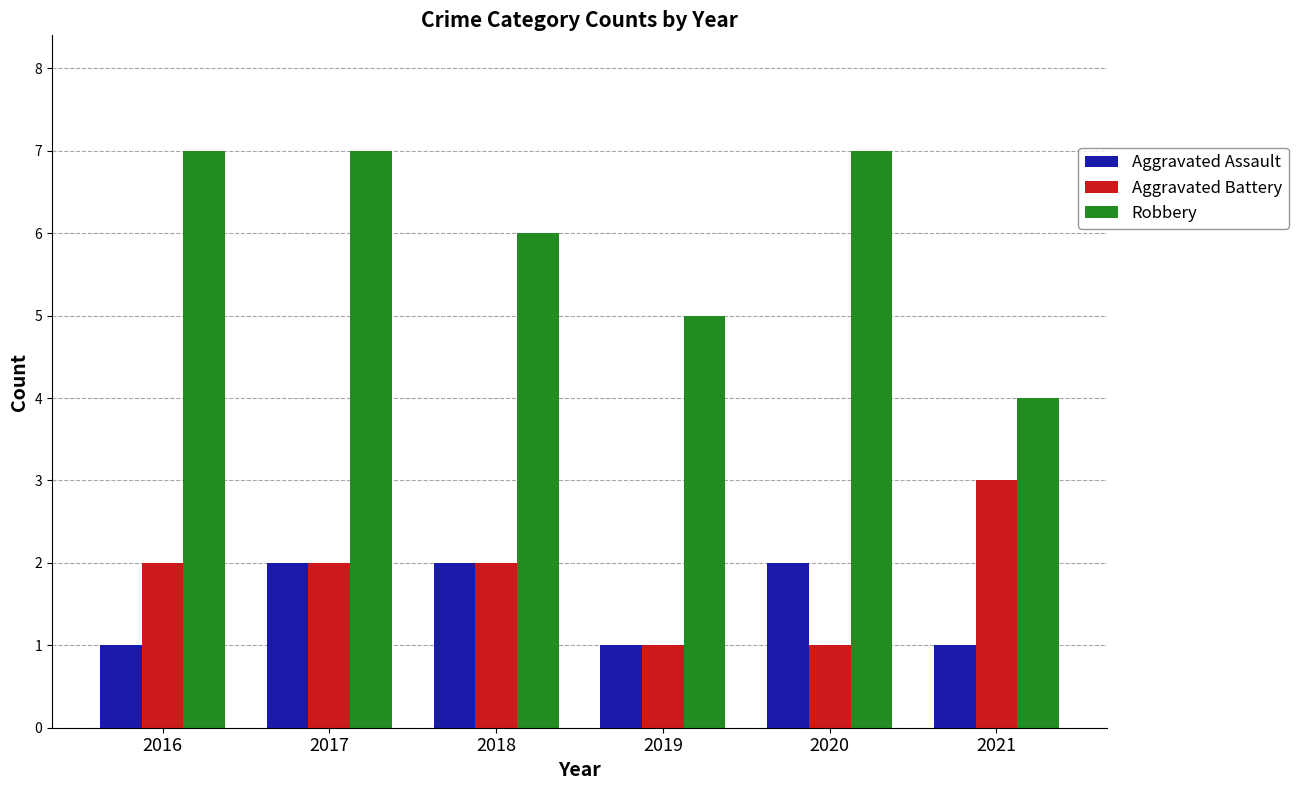

At 2020, list the series in order from largest to smallest.

Robbery, Aggravated Assault, Aggravated Battery